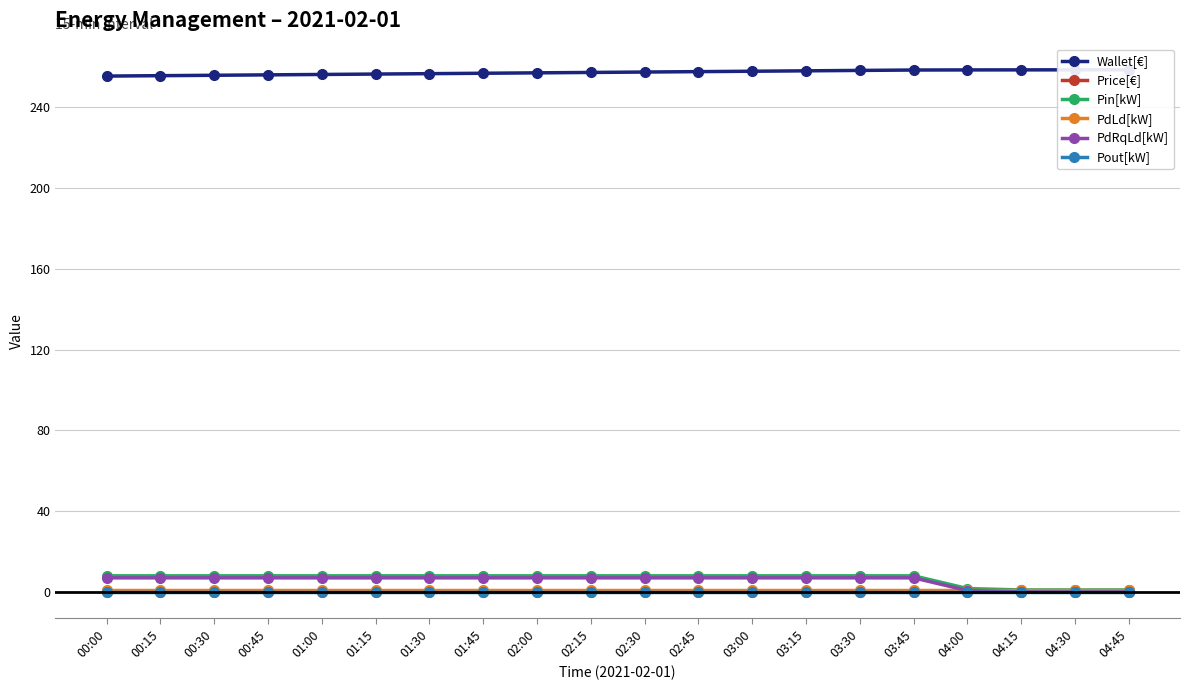

Reading right to left, what are all the values shown in this chart?

Wallet[€]: 04:45=258.6	04:30=258.5	04:15=258.5	04:00=258.5	03:45=258.4	03:30=258.2	03:15=258.0	03:00=257.8	02:45=257.6	02:30=257.4	02:15=257.2	02:00=257.0	01:45=256.8	01:30=256.6	01:15=256.4	01:00=256.2	00:45=256.0	00:30=255.8	00:15=255.6	00:00=255.4
Price[€]: 04:45=0.0	04:30=0.0	04:15=0.0	04:00=0.0	03:45=0.2	03:30=0.2	03:15=0.2	03:00=0.2	02:45=0.2	02:30=0.2	02:15=0.2	02:00=0.2	01:45=0.2	01:30=0.2	01:15=0.2	01:00=0.2	00:45=0.2	00:30=0.2	00:15=0.2	00:00=0.0
Pin[kW]: 04:45=1.0	04:30=1.0	04:15=1.0	04:00=1.7	03:45=8.0	03:30=8.0	03:15=8.0	03:00=8.0	02:45=8.0	02:30=8.0	02:15=8.0	02:00=8.0	01:45=8.0	01:30=8.0	01:15=8.0	01:00=8.0	00:45=8.0	00:30=8.0	00:15=8.0	00:00=8.0
PdLd[kW]: 04:45=1.0	04:30=1.0	04:15=1.0	04:00=1.0	03:45=1.0	03:30=1.0	03:15=1.0	03:00=1.0	02:45=1.0	02:30=1.0	02:15=1.0	02:00=1.0	01:45=1.0	01:30=1.0	01:15=1.0	01:00=1.0	00:45=1.0	00:30=1.0	00:15=1.0	00:00=1.0
PdRqLd[kW]: 04:45=0.0	04:30=0.0	04:15=0.0	04:00=0.7	03:45=7.0	03:30=7.0	03:15=7.0	03:00=7.0	02:45=7.0	02:30=7.0	02:15=7.0	02:00=7.0	01:45=7.0	01:30=7.0	01:15=7.0	01:00=7.0	00:45=7.0	00:30=7.0	00:15=7.0	00:00=7.0
Pout[kW]: 04:45=0.0	04:30=0.0	04:15=0.0	04:00=0.0	03:45=0.0	03:30=0.0	03:15=0.0	03:00=0.0	02:45=0.0	02:30=0.0	02:15=0.0	02:00=0.0	01:45=0.0	01:30=0.0	01:15=0.0	01:00=0.0	00:45=0.0	00:30=0.0	00:15=0.0	00:00=0.0